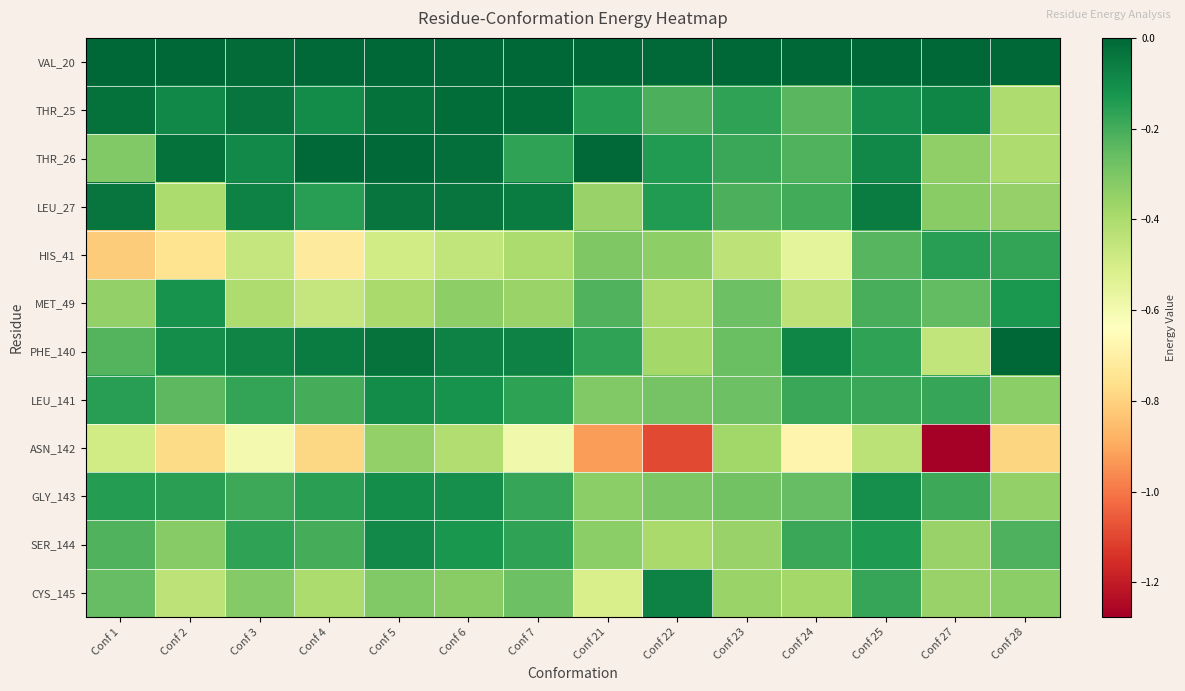

How many series are shown in this chart?

12